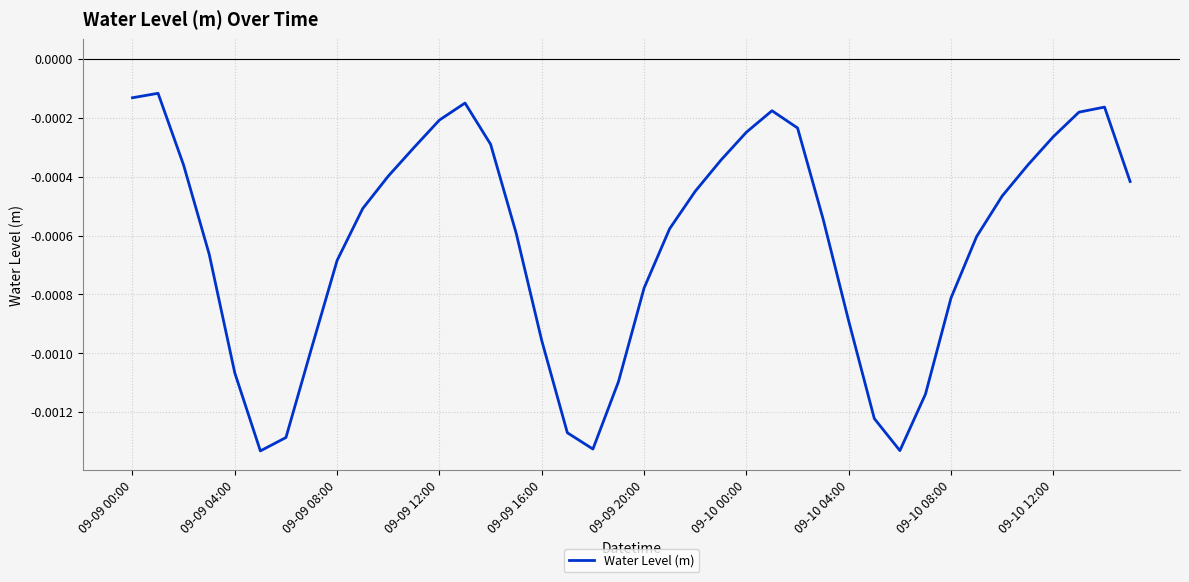

Does the chart display data point markers on the line(s)?

No